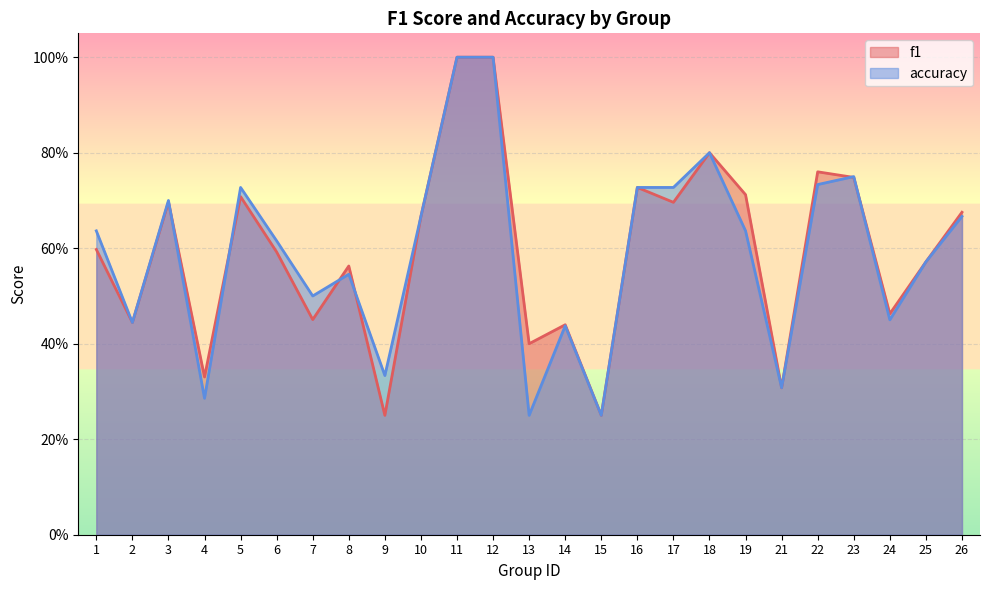

What is the value of the accuracy point at the 1st from the left?

0.6